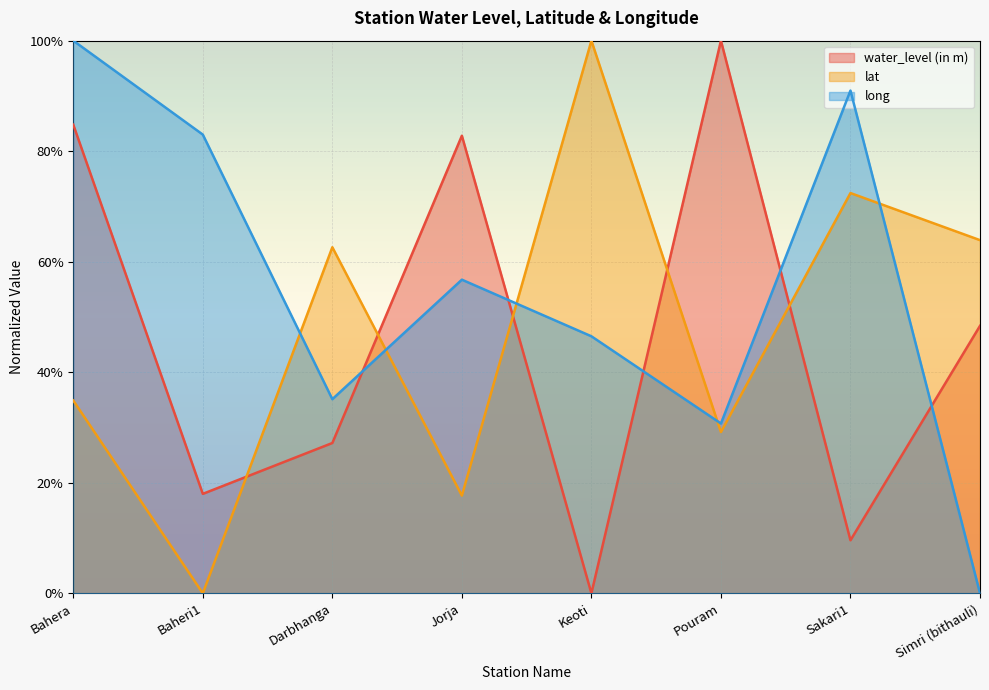

The value of lat at Keoti is 1.7. True or false?

False